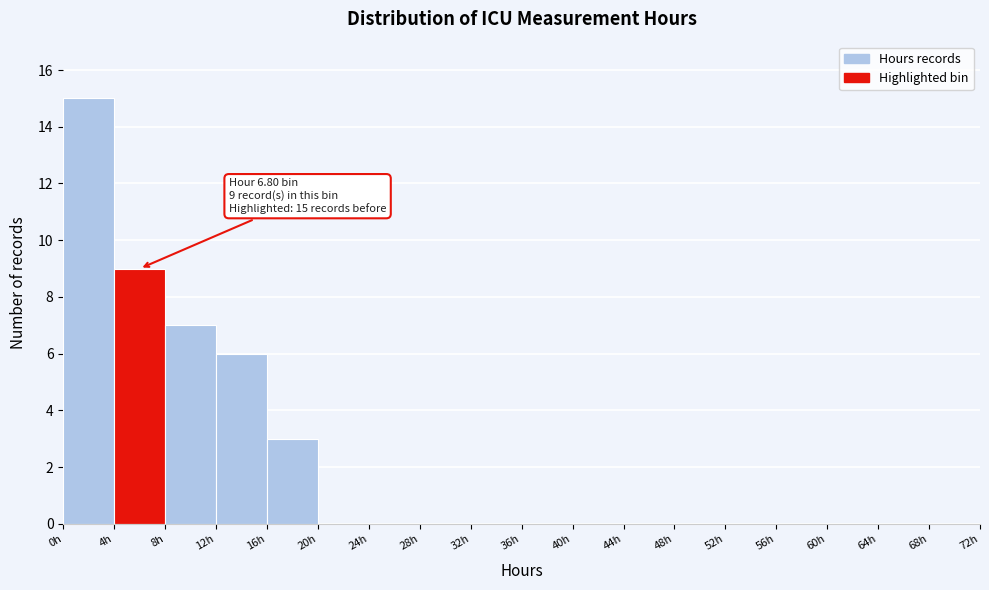

Which range on the x-axis has the tallest bar?

0 to 4